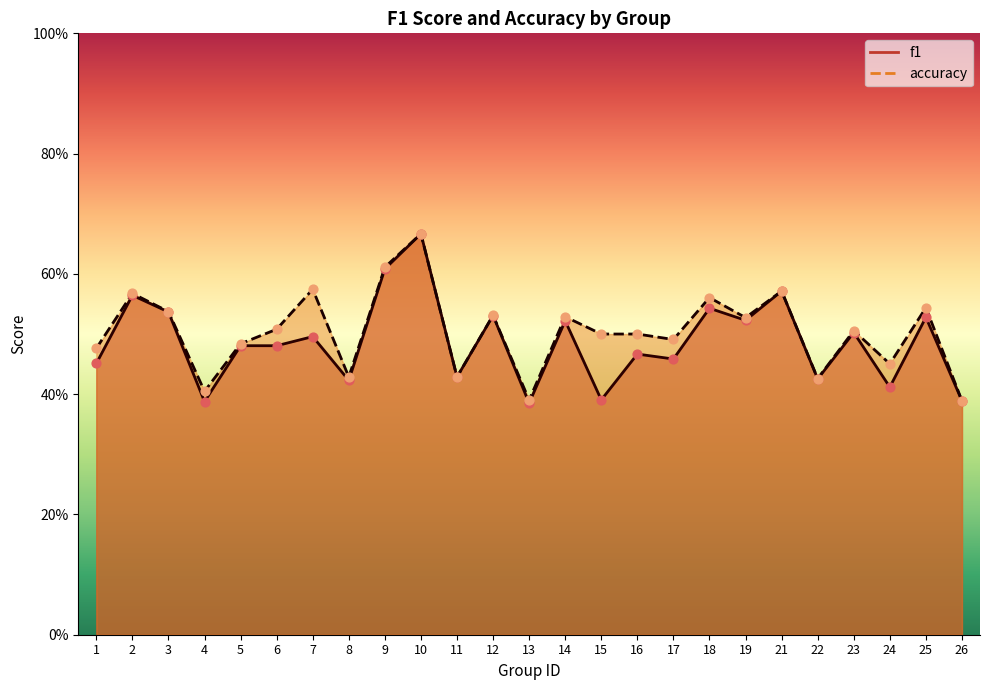

Which series contains the lowest Y value?

f1